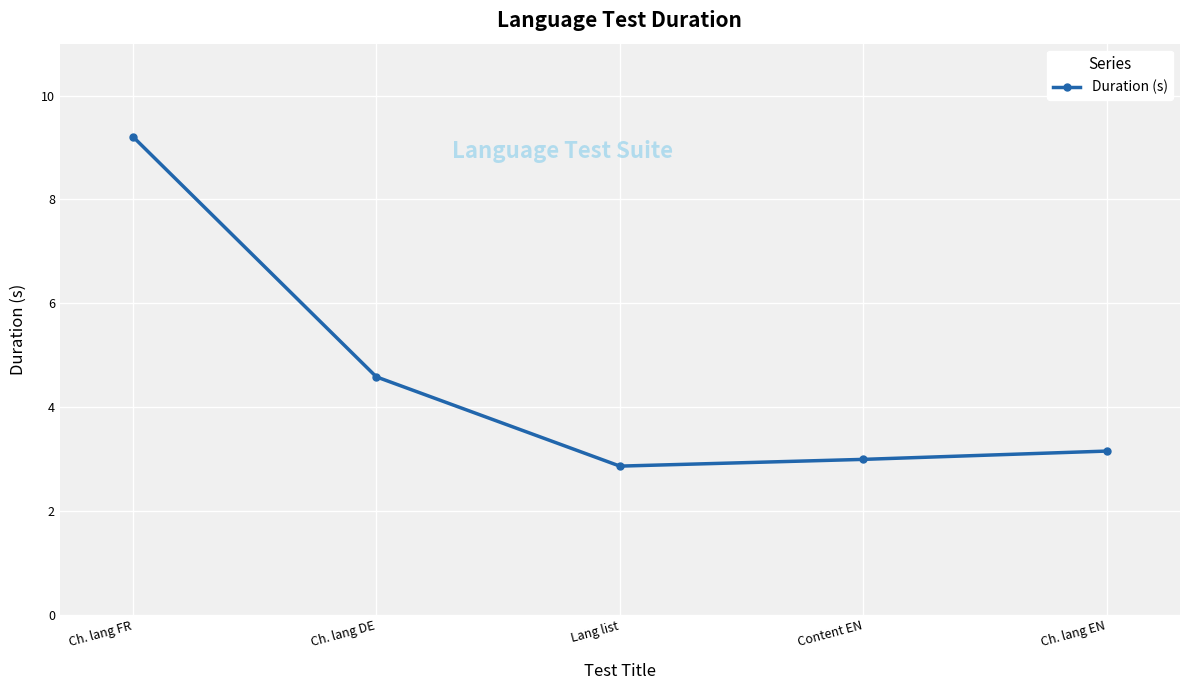

At which category does the data reach its first local valley?

Lang list